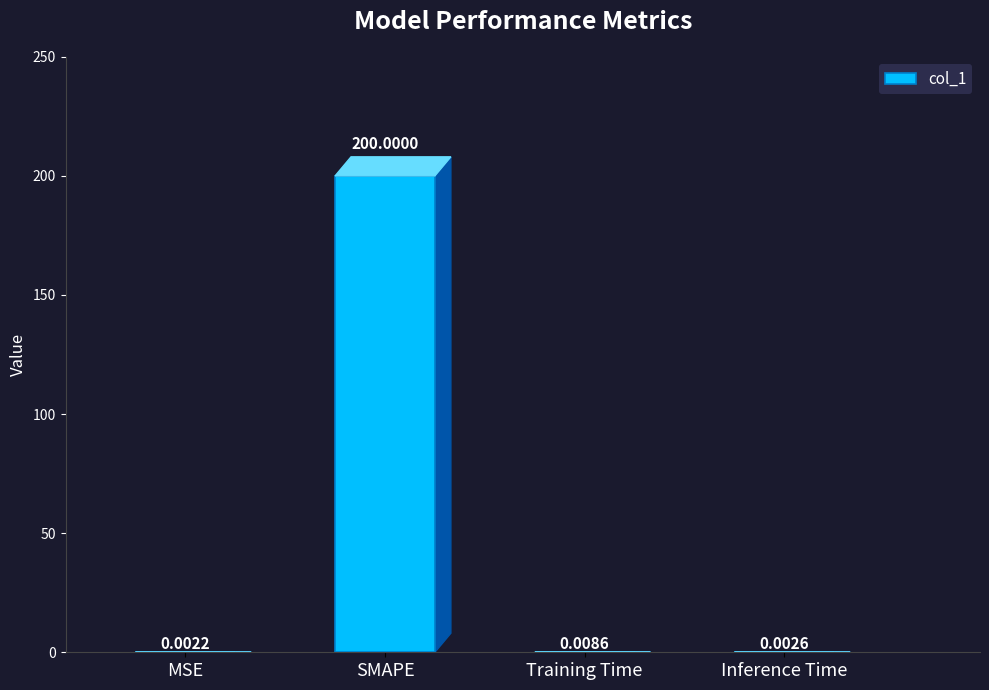

What is the sum of the values at SMAPE and Inference Time?

200.0